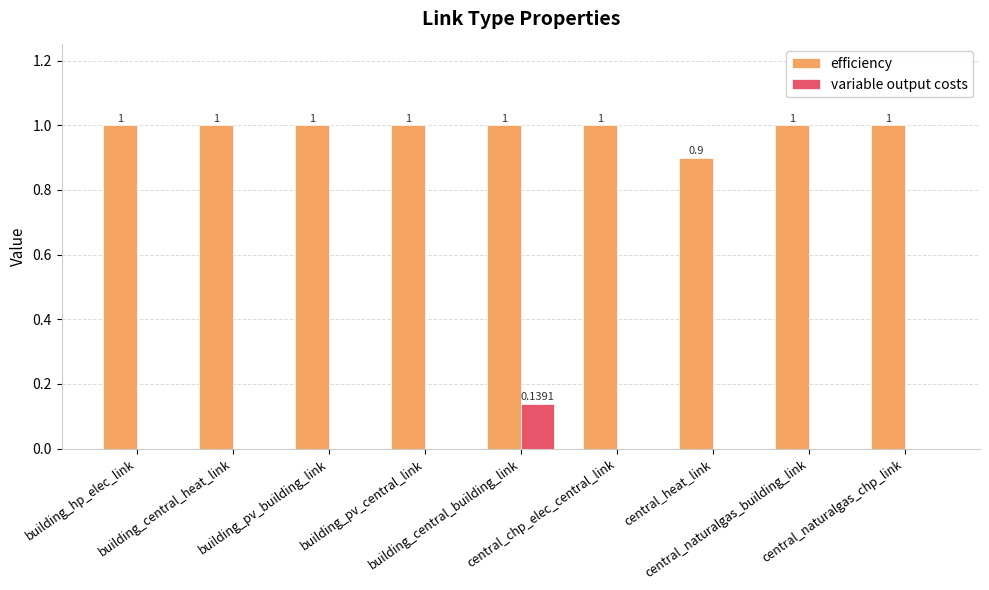

Does the chart contain stacked bars?

No